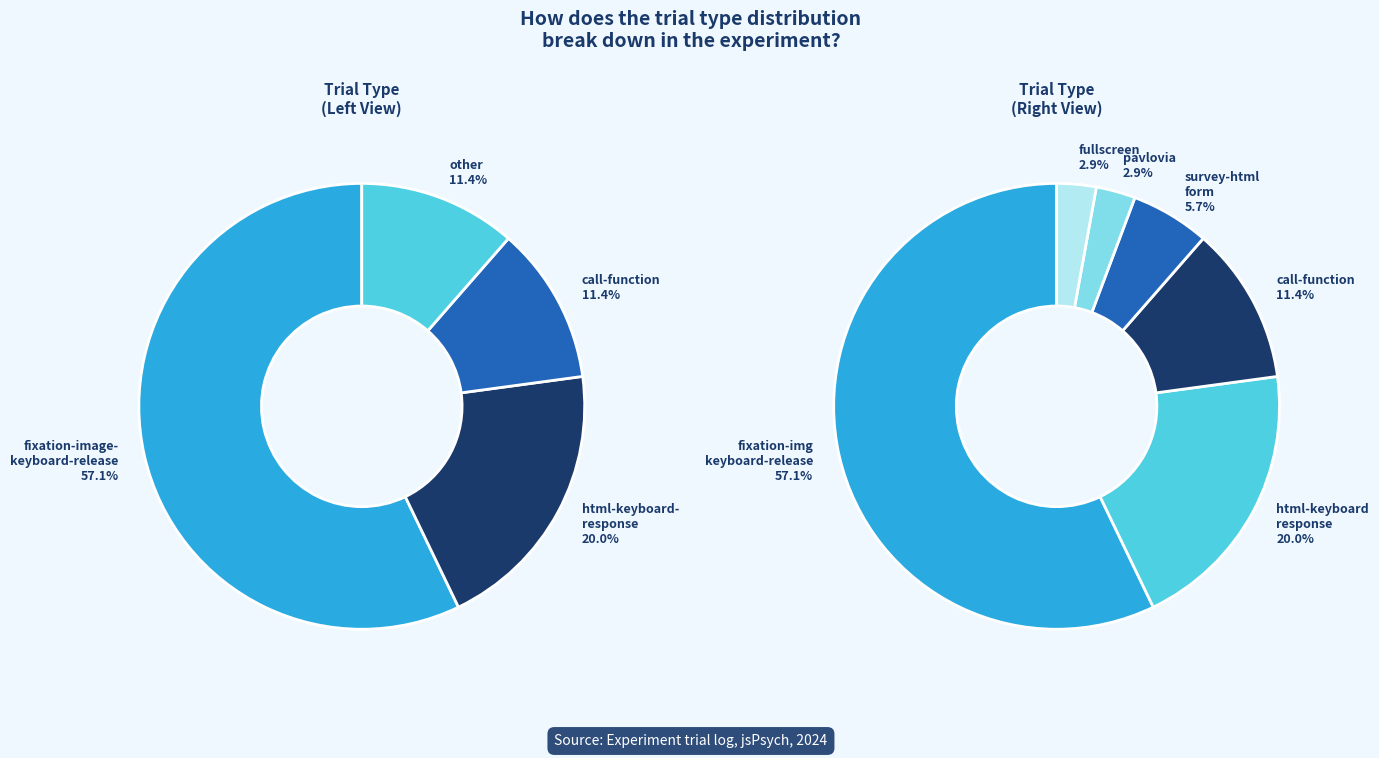

How many slices are in this pie chart?

6